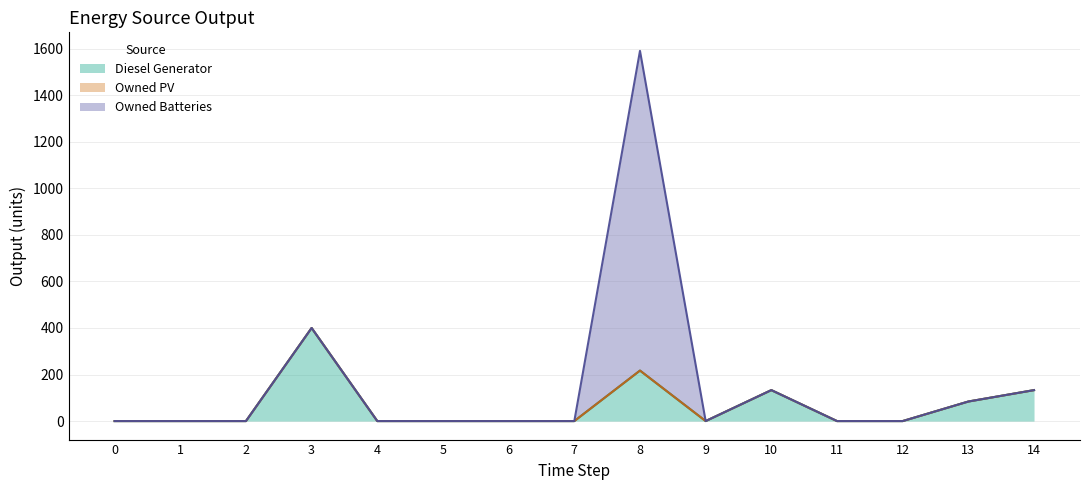

True or false: Owned PV has a value of 0 at 5.

True